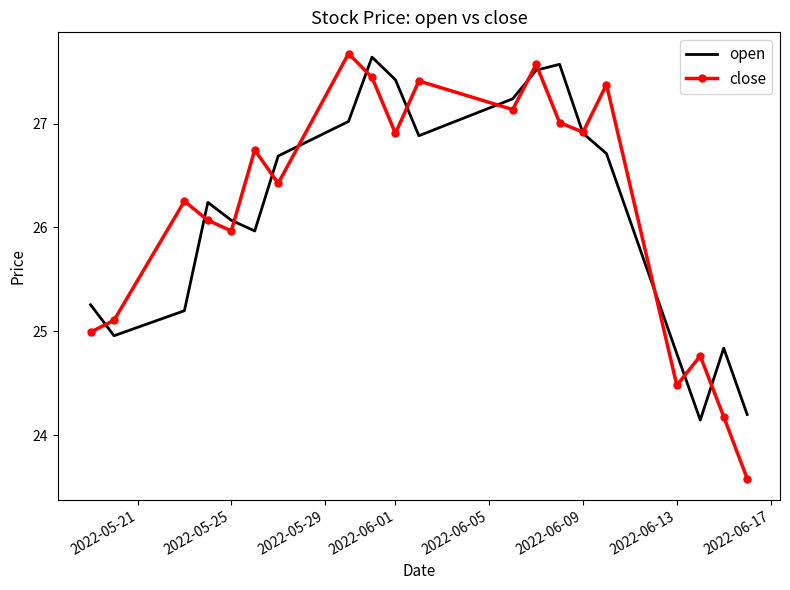

How many values in the close series exceed 26?

13